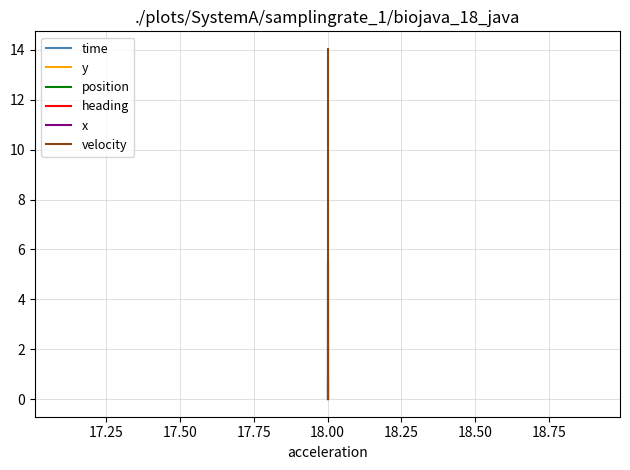

What is the label of the 37th point from the left?

36